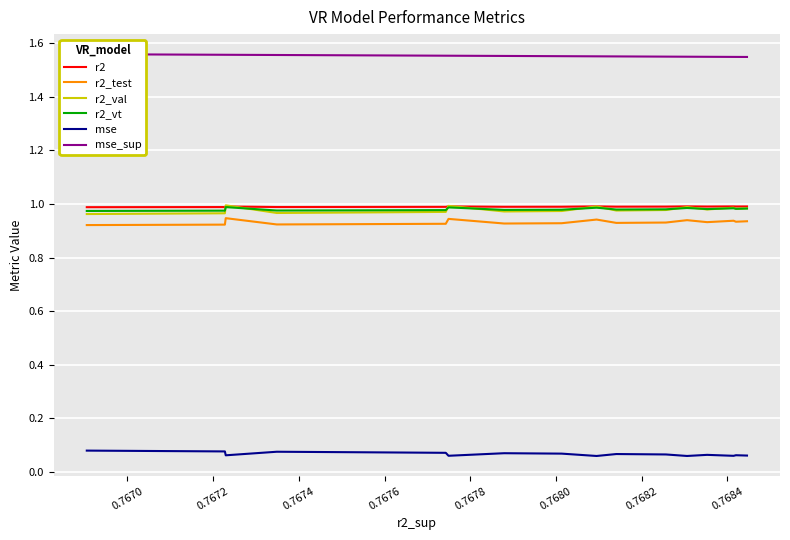

What is the sum of all mse_sup values?

31.1